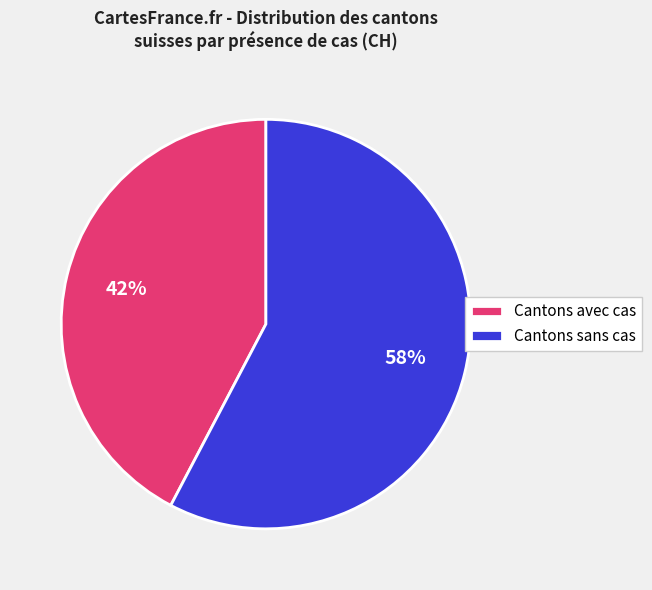

Is it true that Cantons avec cas is 42% of the pie?

True